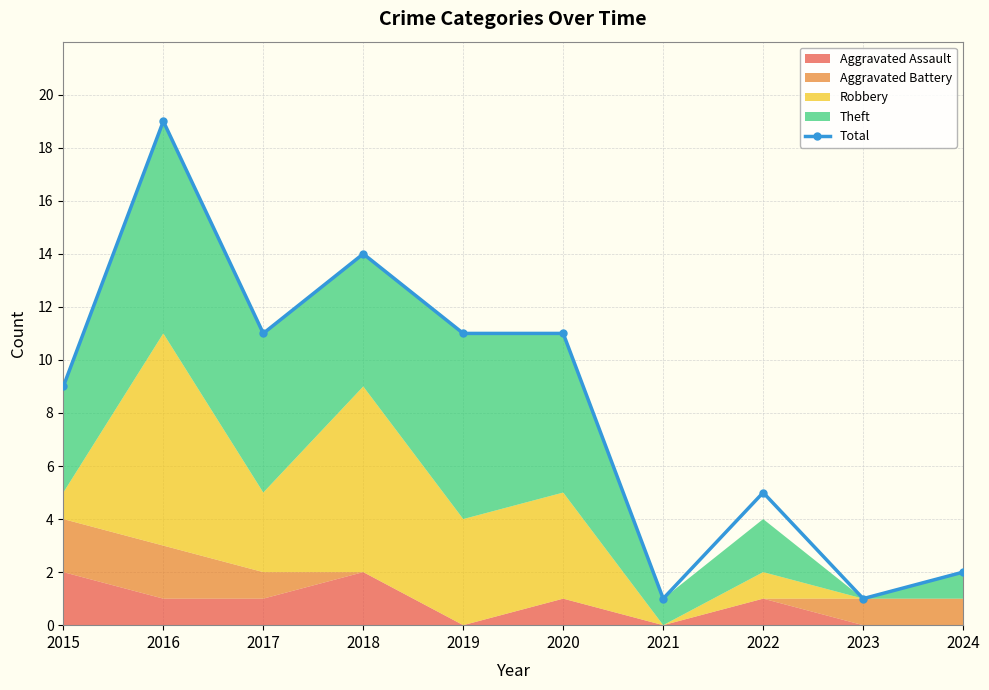

Where is the first local maximum?

2016